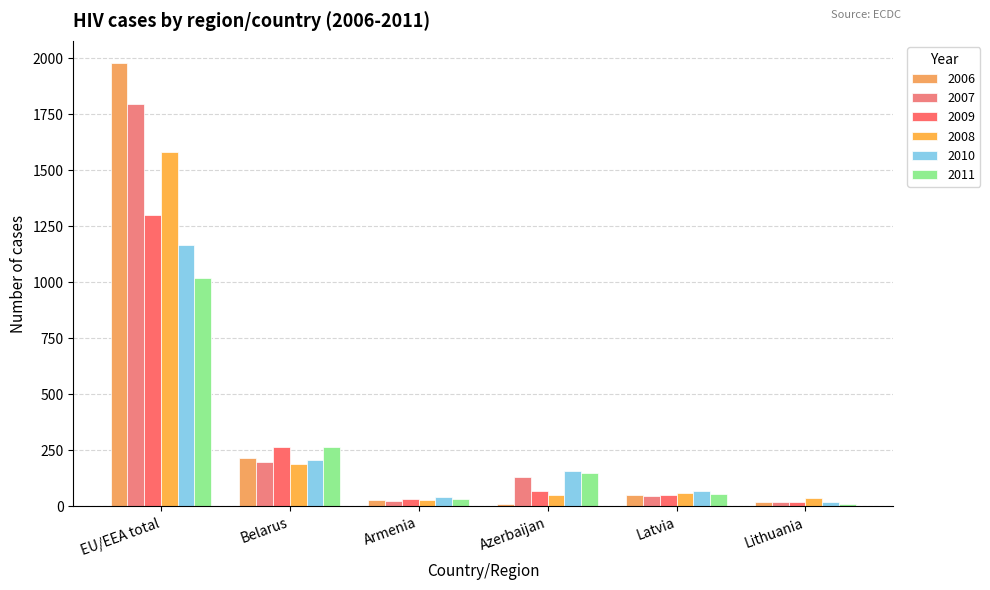

Does the chart contain stacked bars?

No